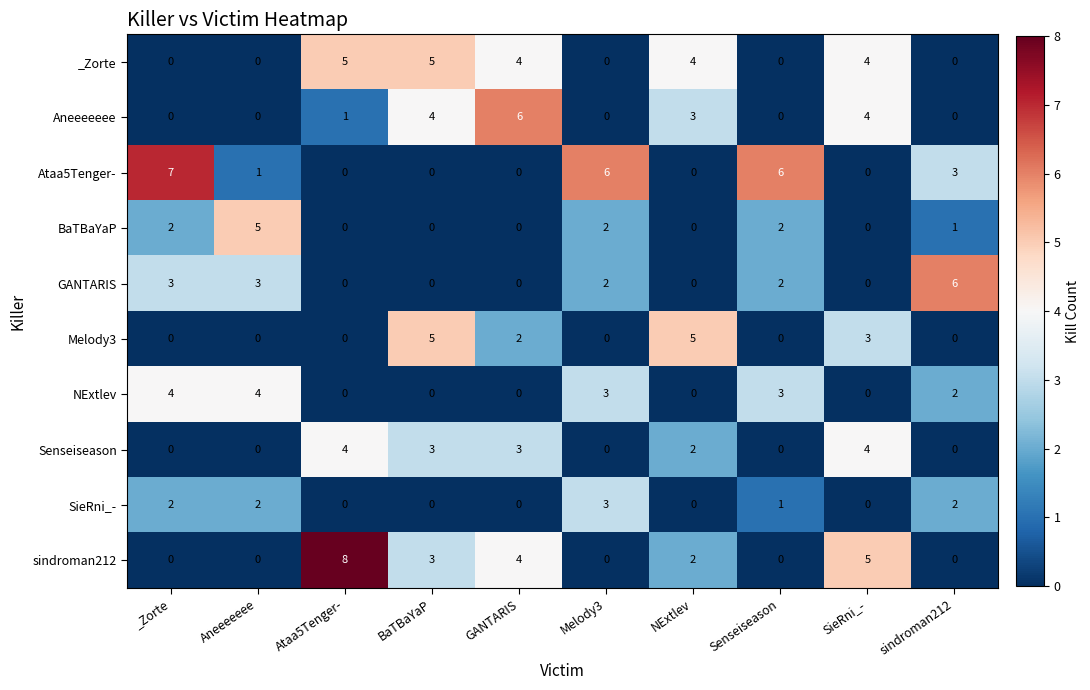

How many Ataa5Tenger- values are between 0 and 6?

9